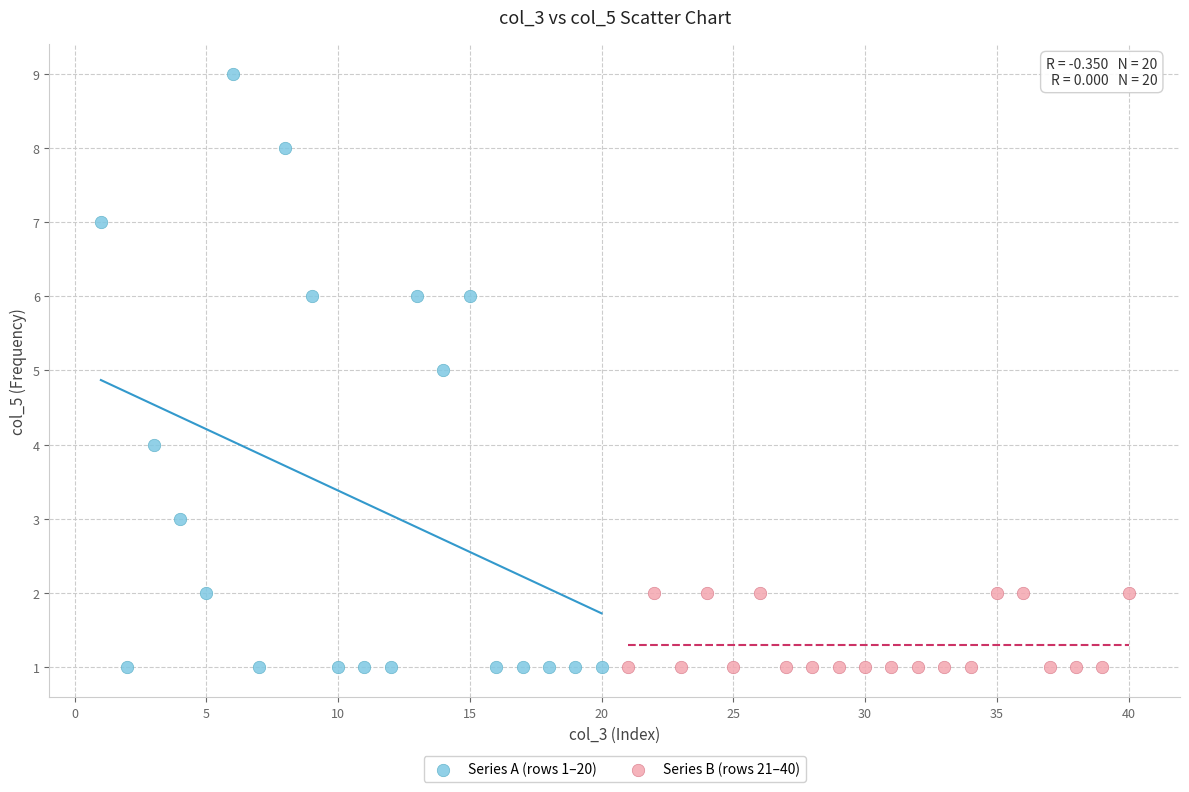

Which series has the largest Y range (max minus min)?

Series A (rows 1–20)